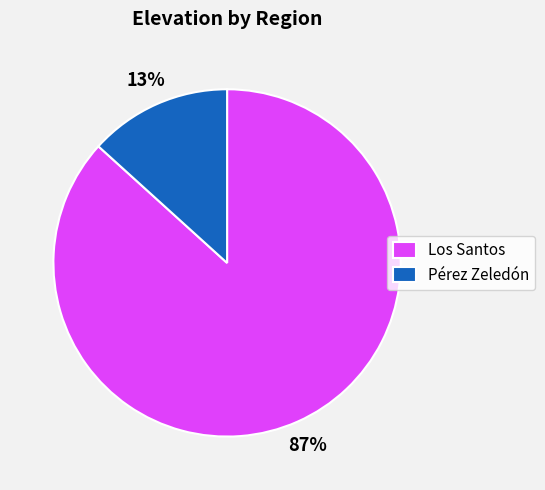

Is there any slice that represents more than half of the pie?

Yes